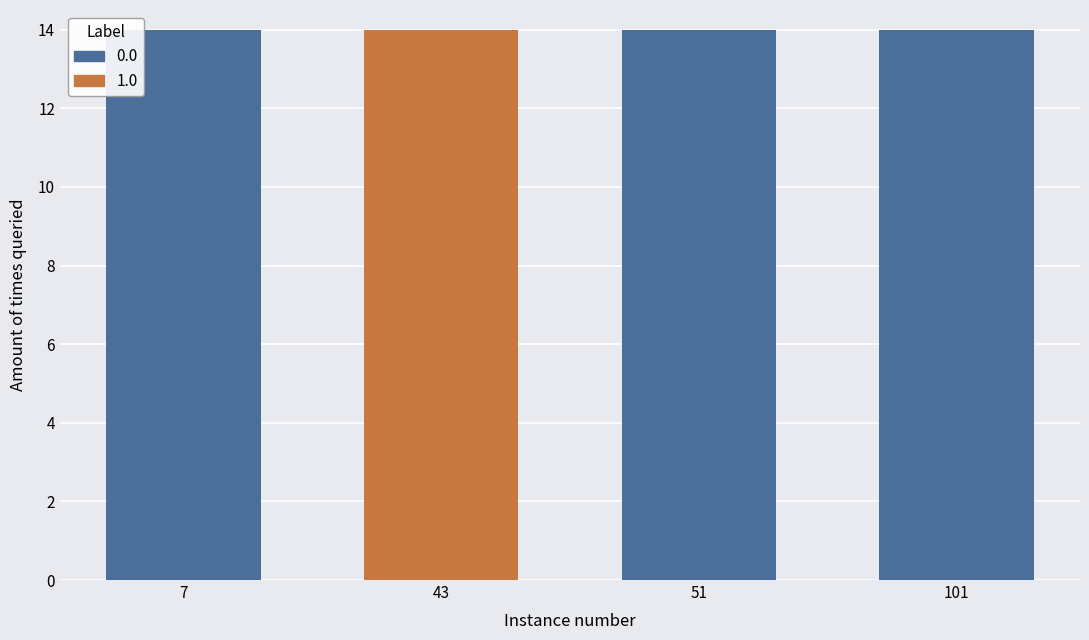

Reading left to right, extract all data points from this chart.

topic: 14	14	14	14
issue: 7	43	51	101